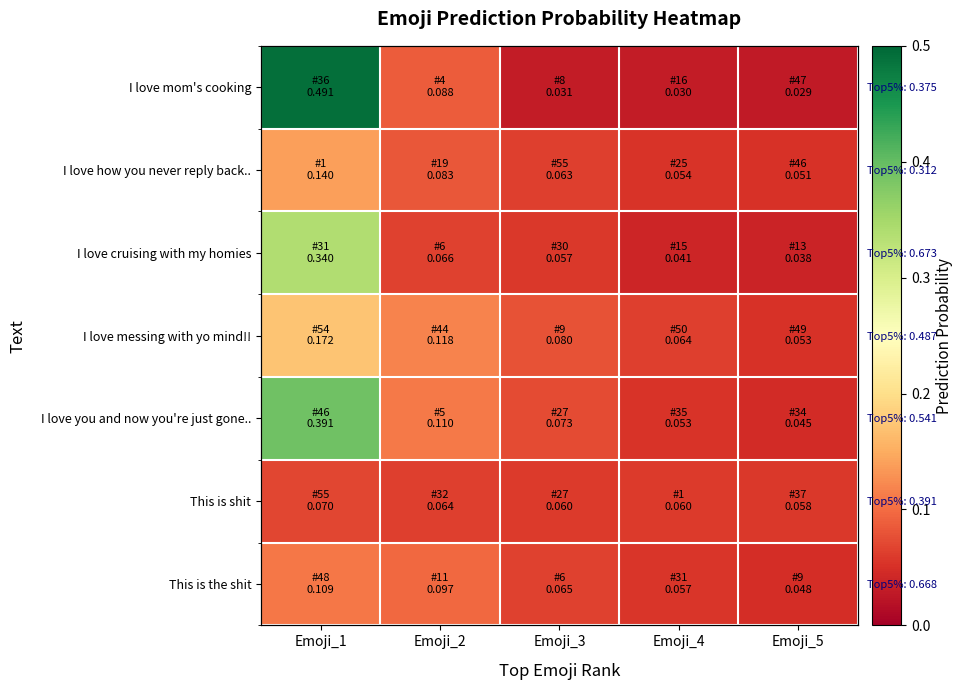

The I love messing with yo mind!! series shows 0.1 at Emoji_3. True or false?

True